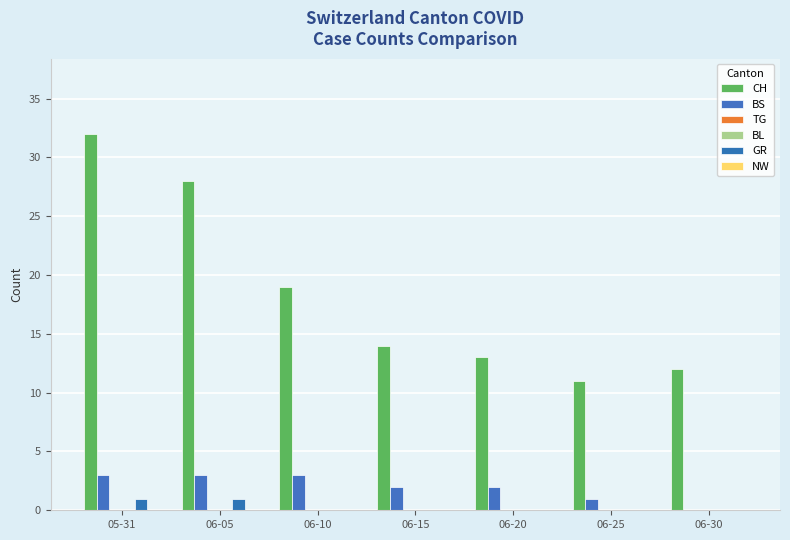

Does the chart contain stacked bars?

No